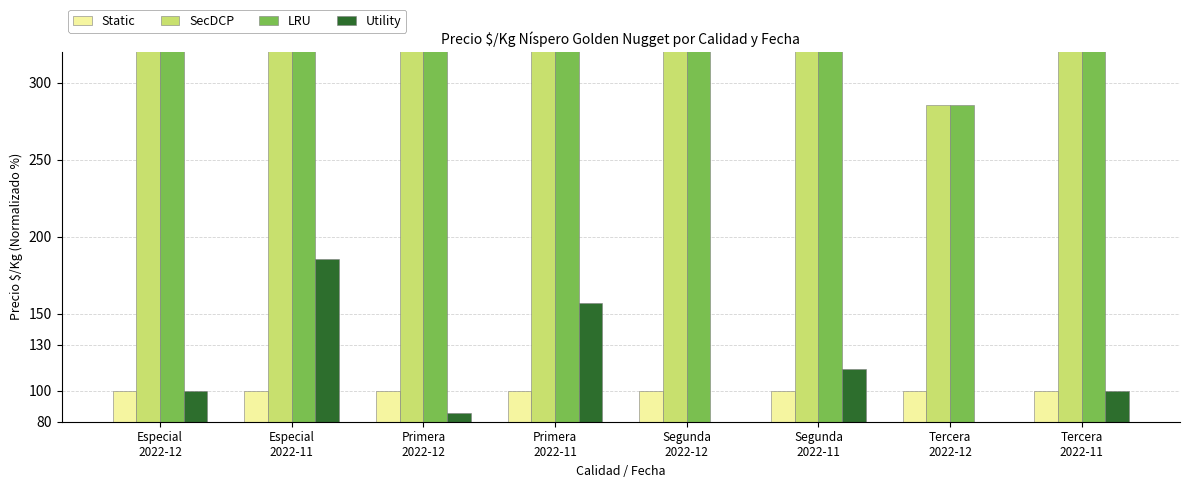

What is the average value of the SecDCP series?

544.6